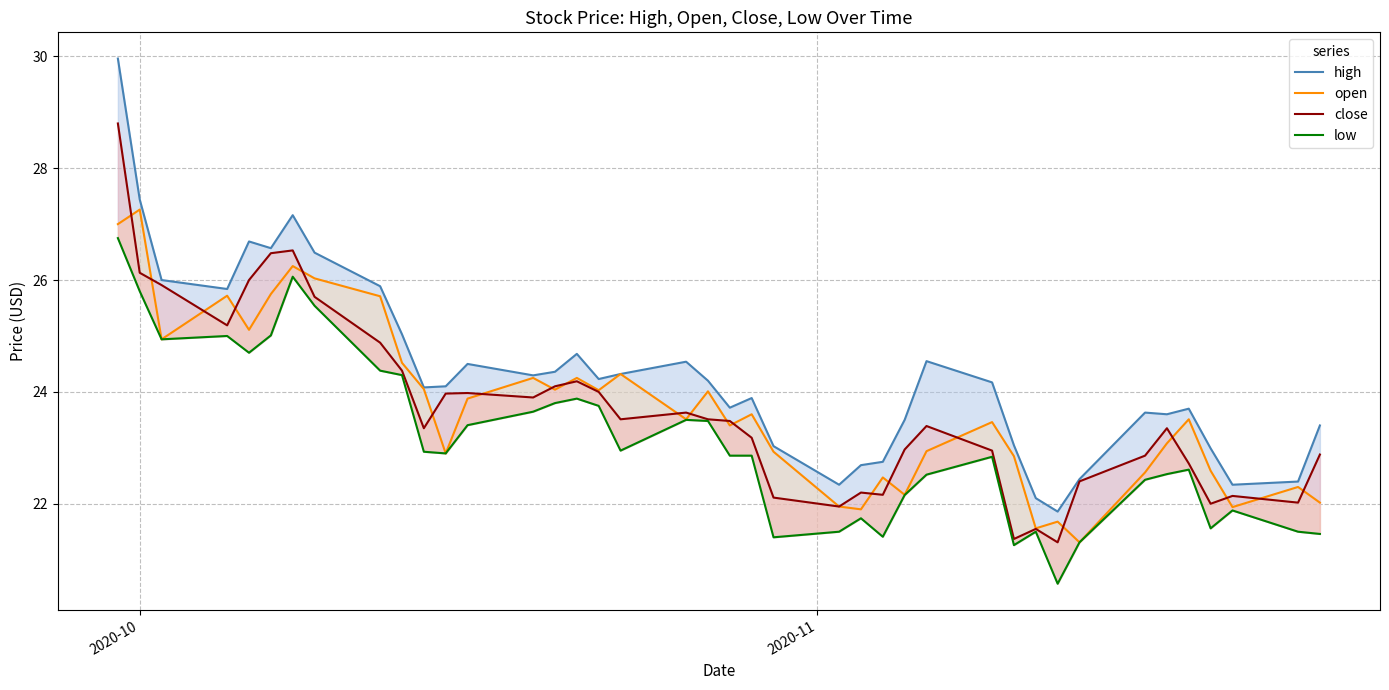

Which series has the largest total across all categories?

high